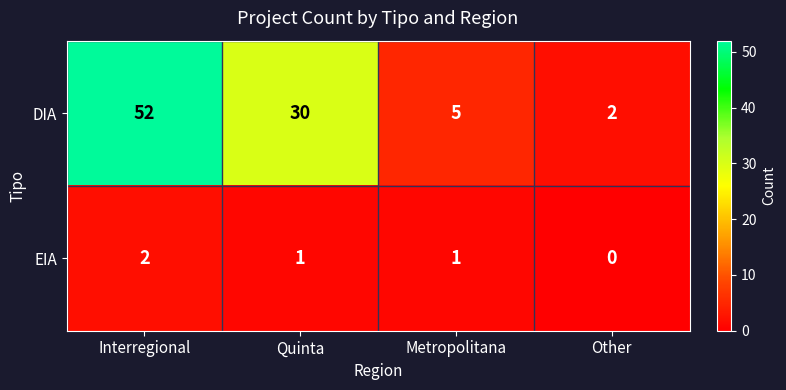

What is the total value across all series at Interregional?

54